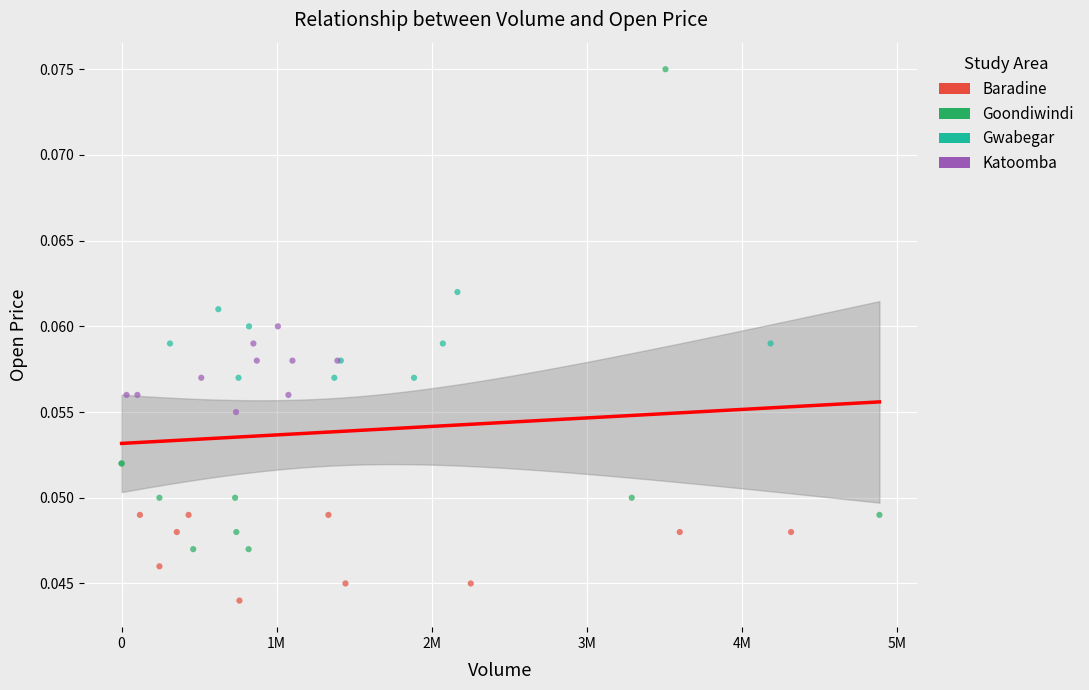

Which series has the largest Y range (max minus min)?

Goondiwindi